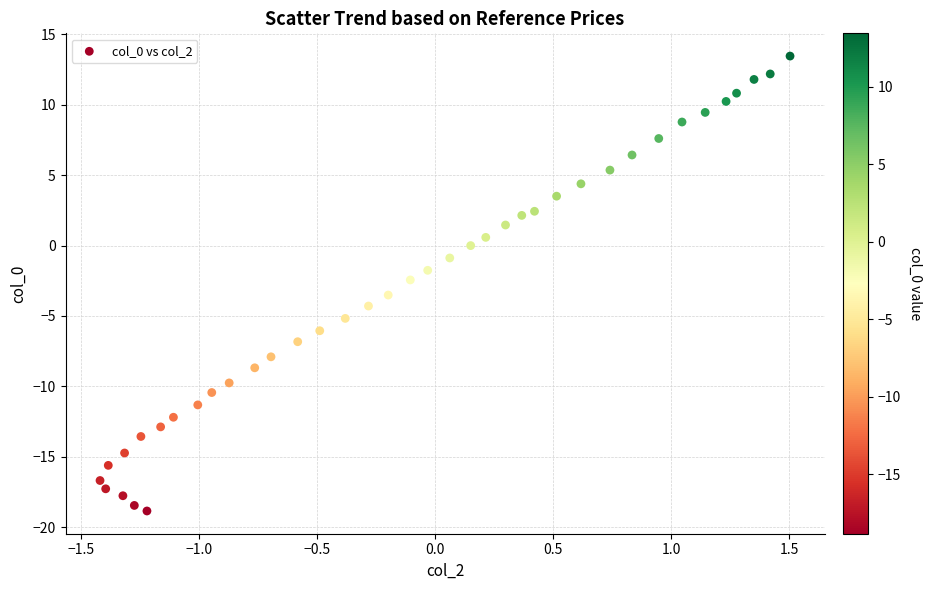

What is the range of X values (max minus min)?

2.9